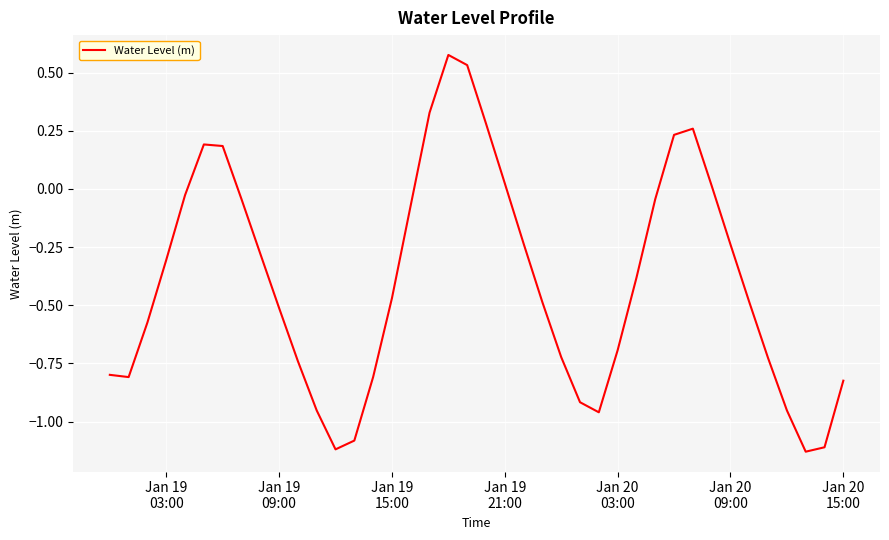

What is the difference between the maximum and minimum values?

1.7